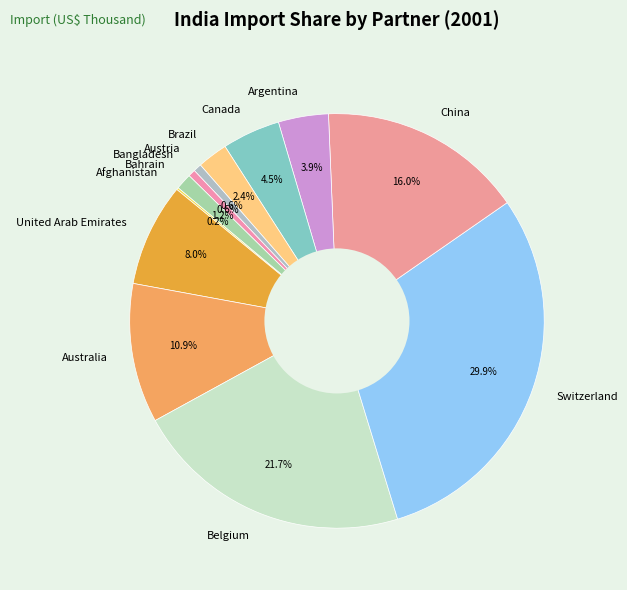

Which has a higher value, Argentina or Switzerland?

Switzerland